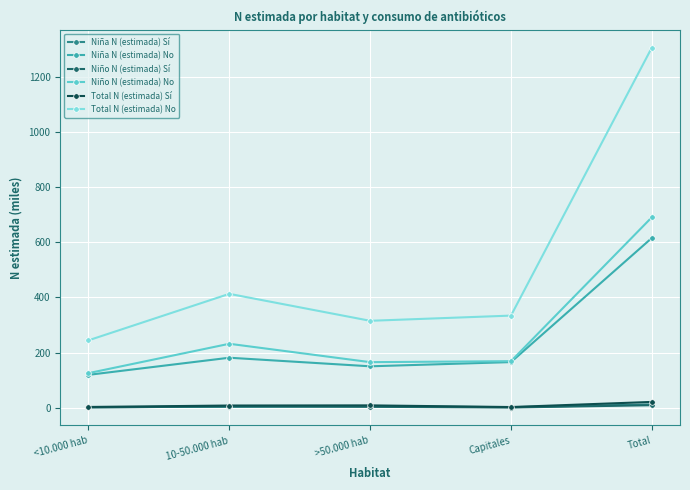

What is the label of the 4th point from the right?

10-50.000 hab